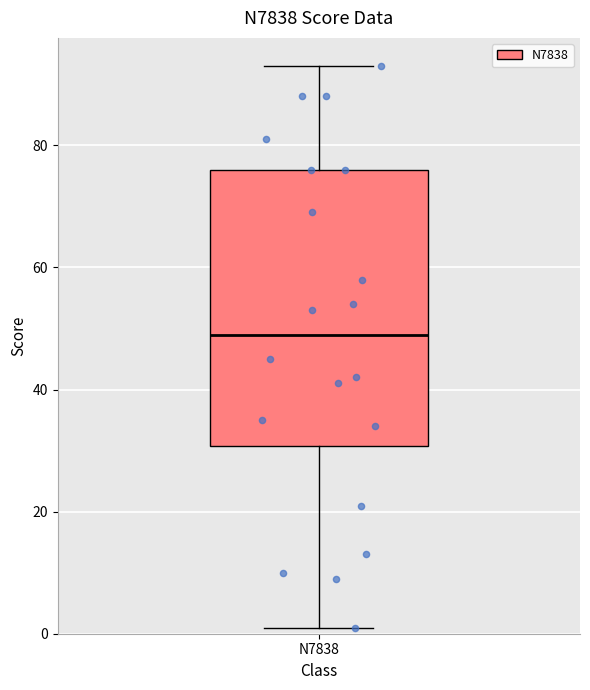

Where is the lower edge of the box for N7838 on the y-axis? The values are not printed on the chart, so give them approximately, as read against the axis.

30